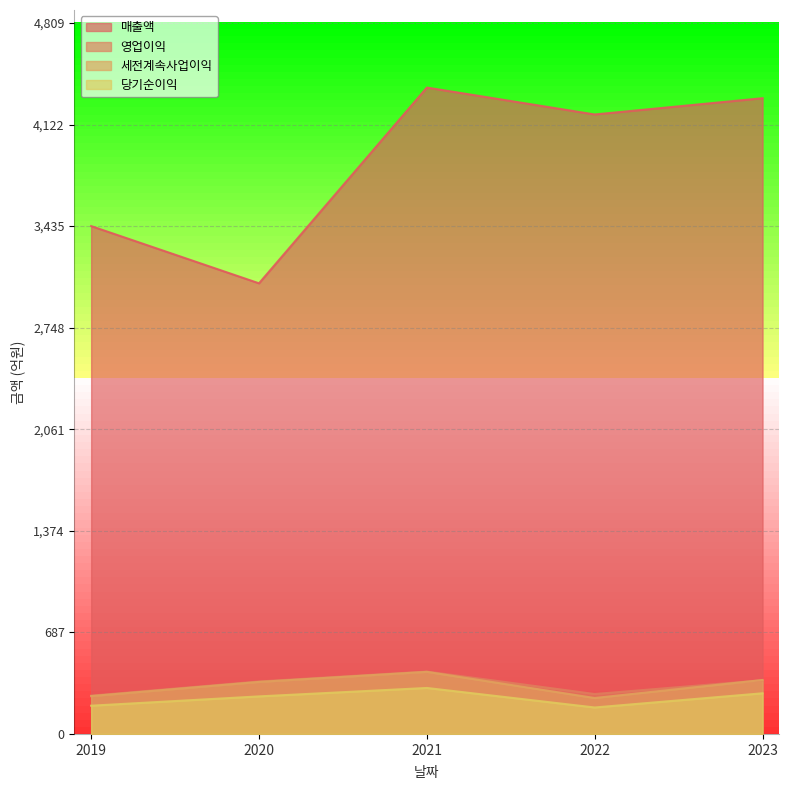

Which series has the largest range (max minus min)?

매출액